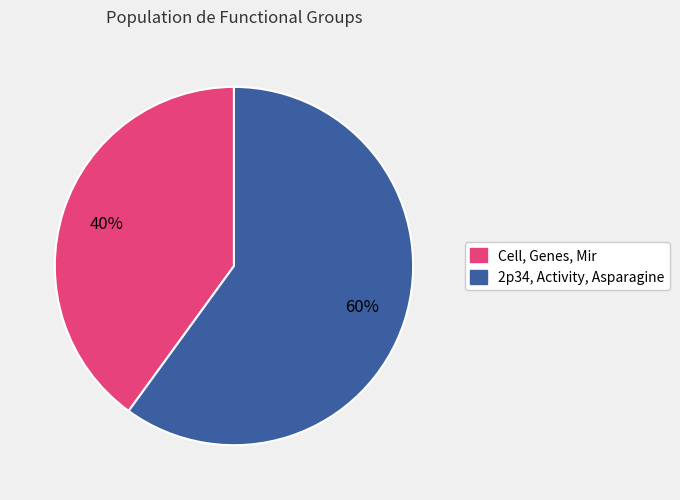

Does Cell, Genes, Mir represent more than half of the total?

No